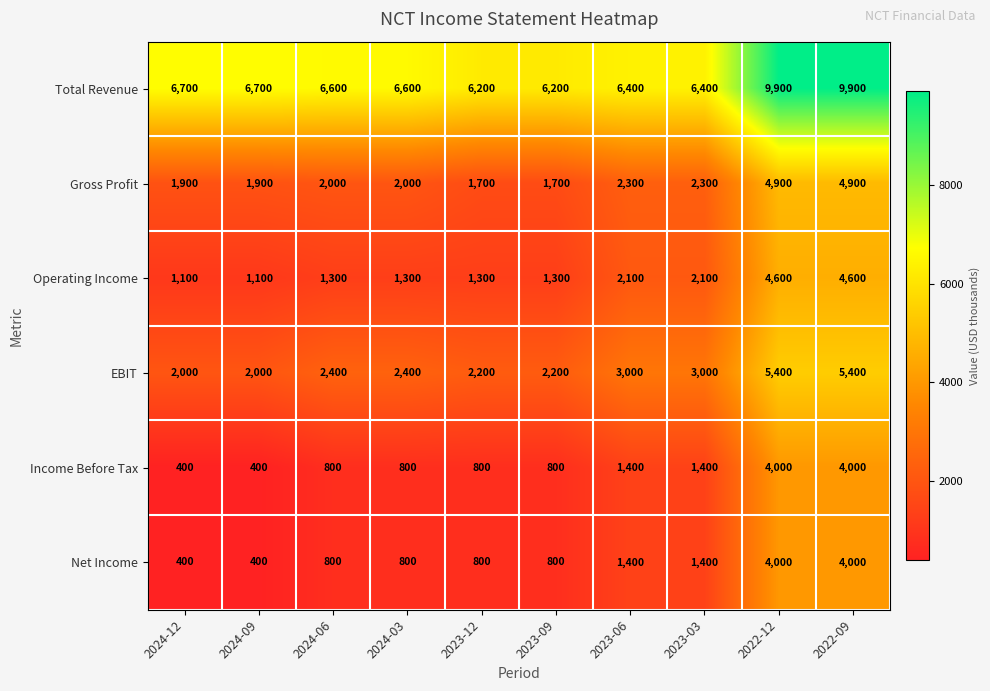

What is the greatest value displayed?

9900